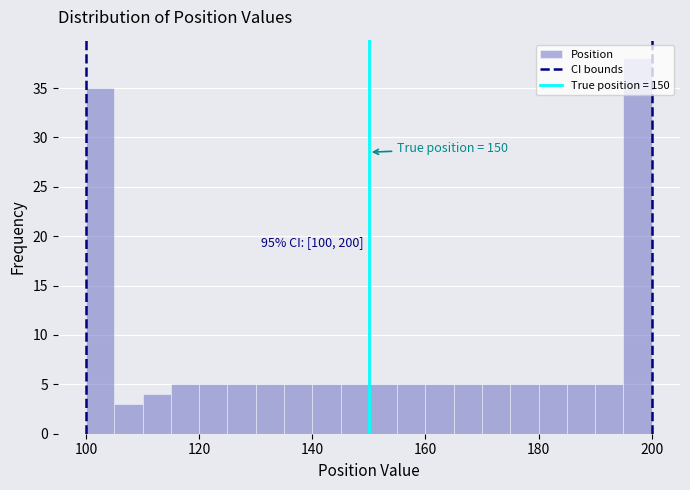

Read against the x-axis, roughly where is the centre of the tallest bar?

198